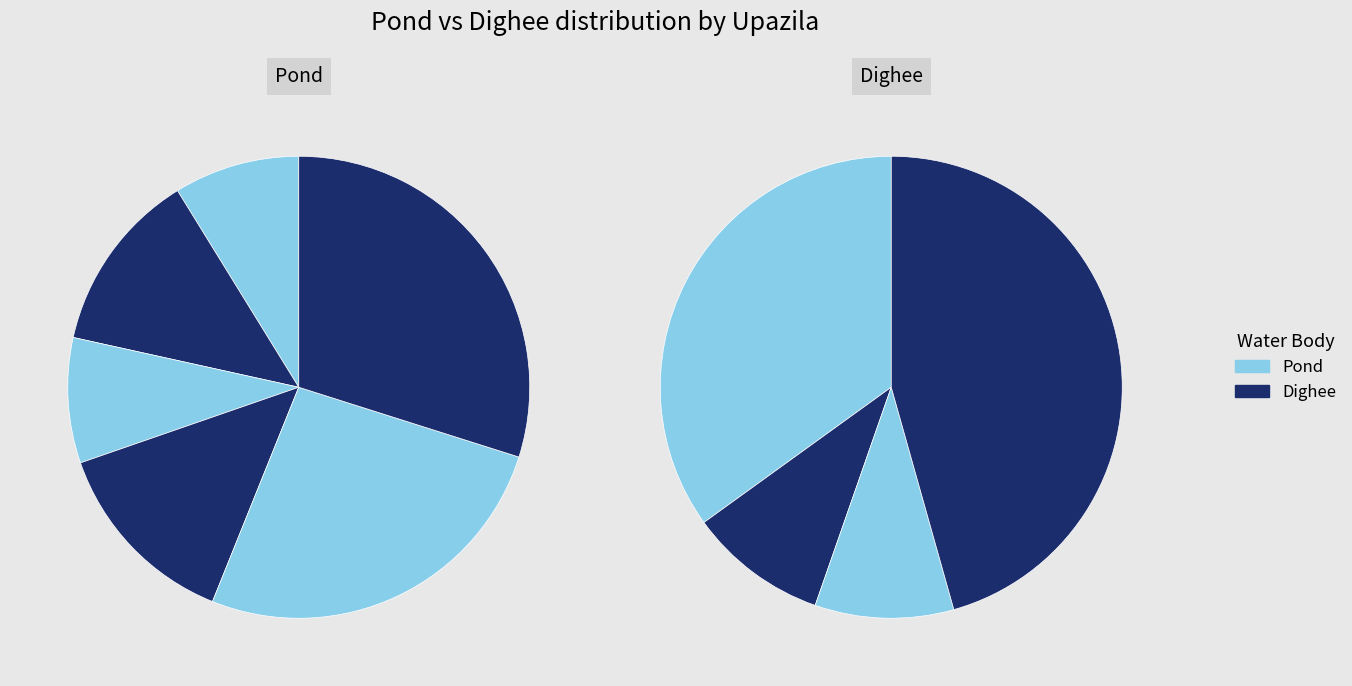

Which slice is the smallest?

Bagatipara